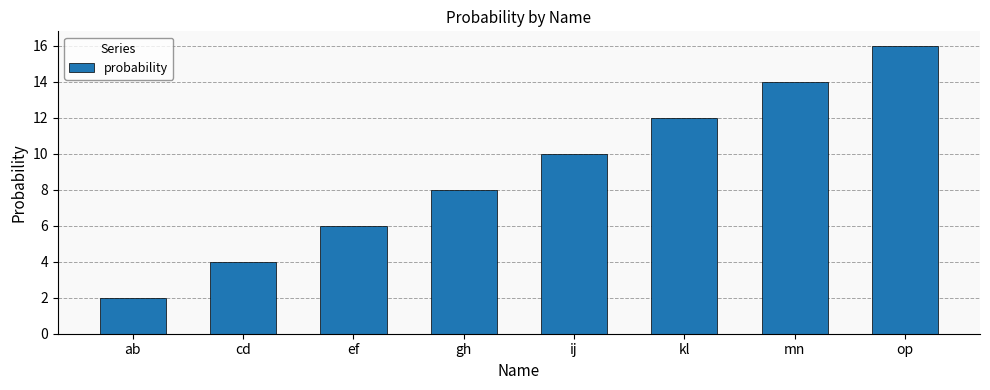

Does the chart contain any negative values?

No